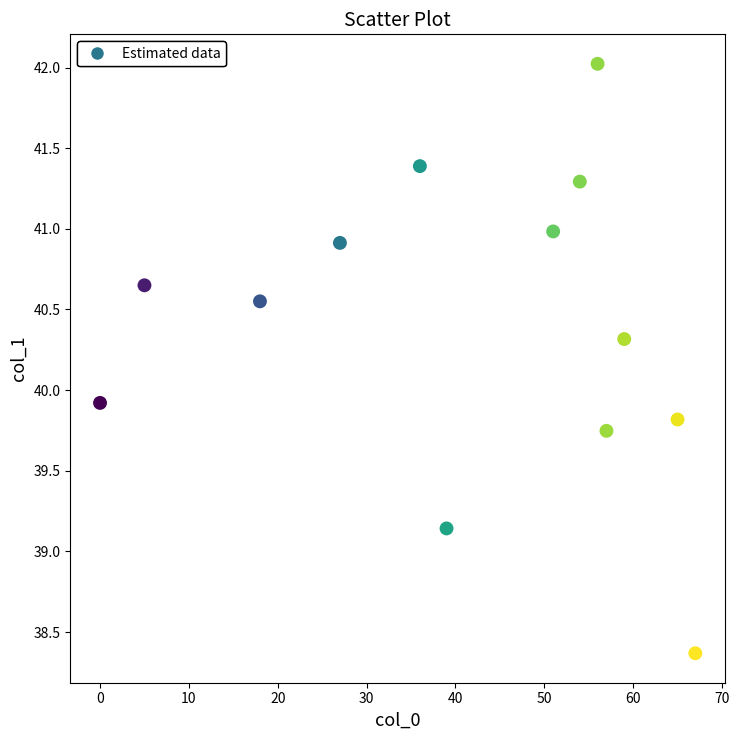

What is the range of Y values (max minus min)?

3.7